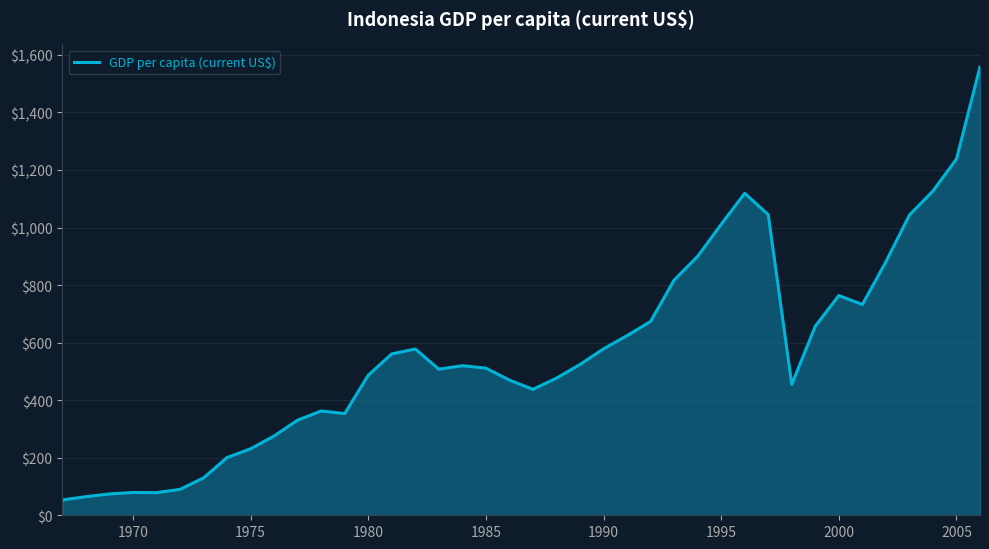

What is the average value?

565.5